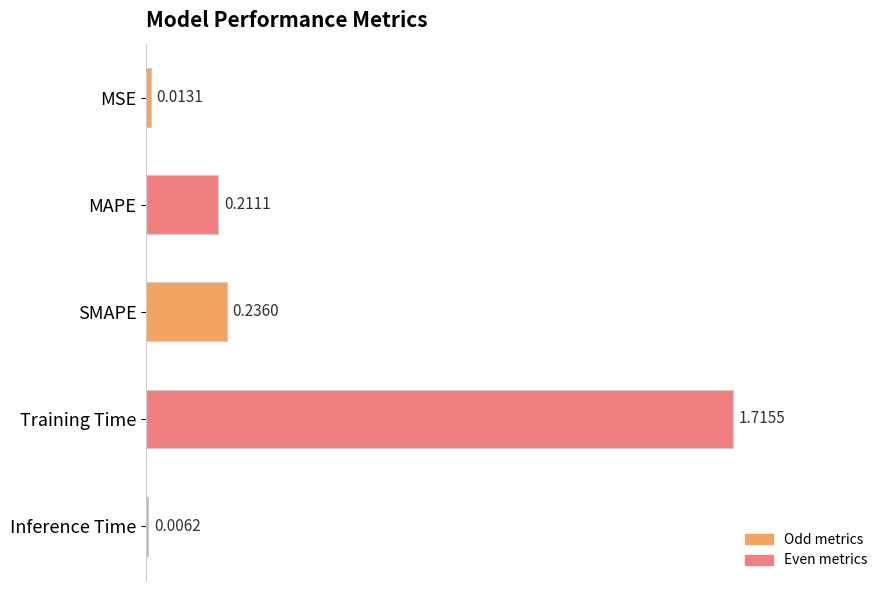

Which label corresponds to the largest value in the chart?

Training Time